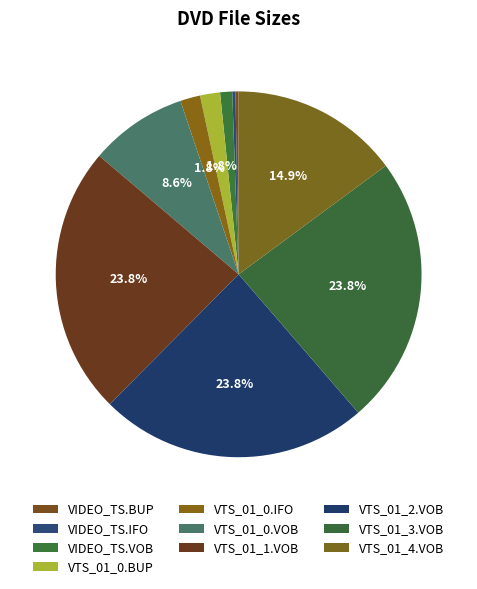

Count the number of slices in the pie.

10